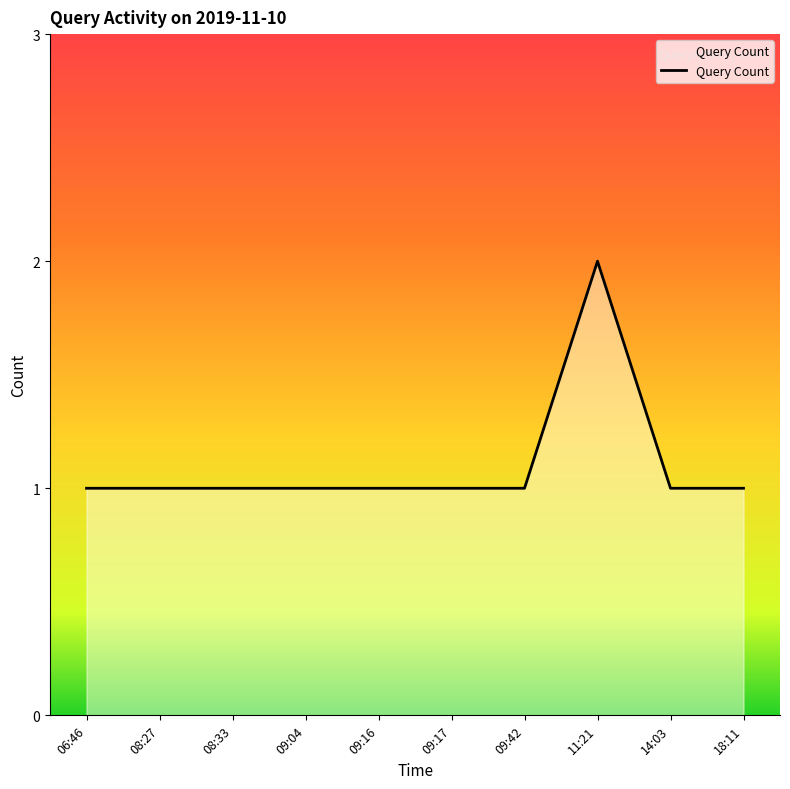

True or false: the data shows 1 at 08:33.

True